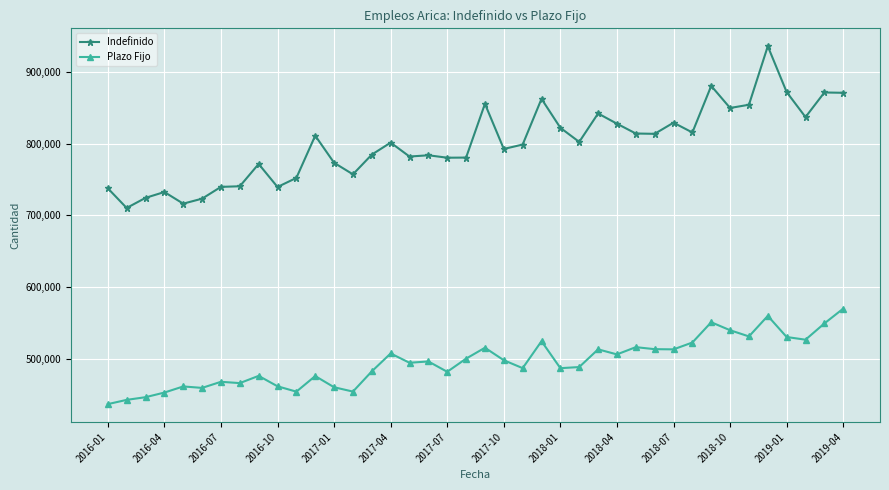

Which series has the largest total across all categories?

Indefinido